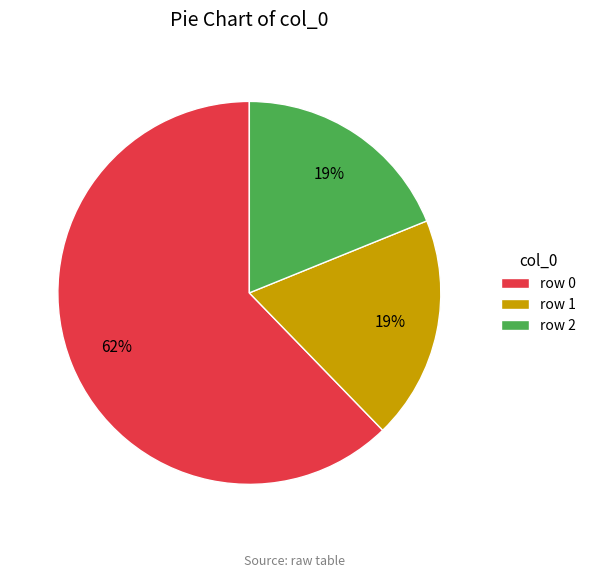

What is the majority slice?

row 0